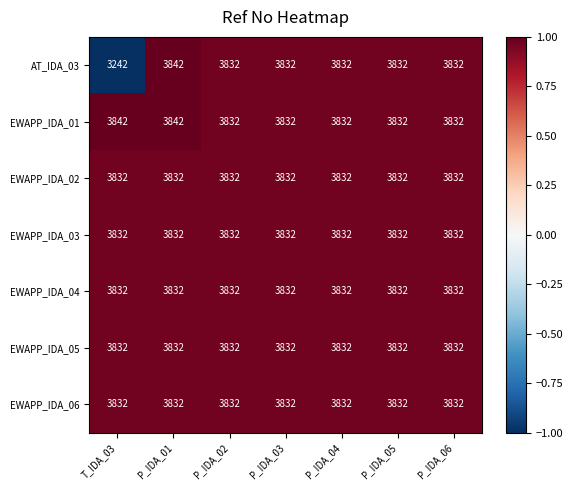

Which label corresponds to the smallest value in the chart?

T_IDA_03